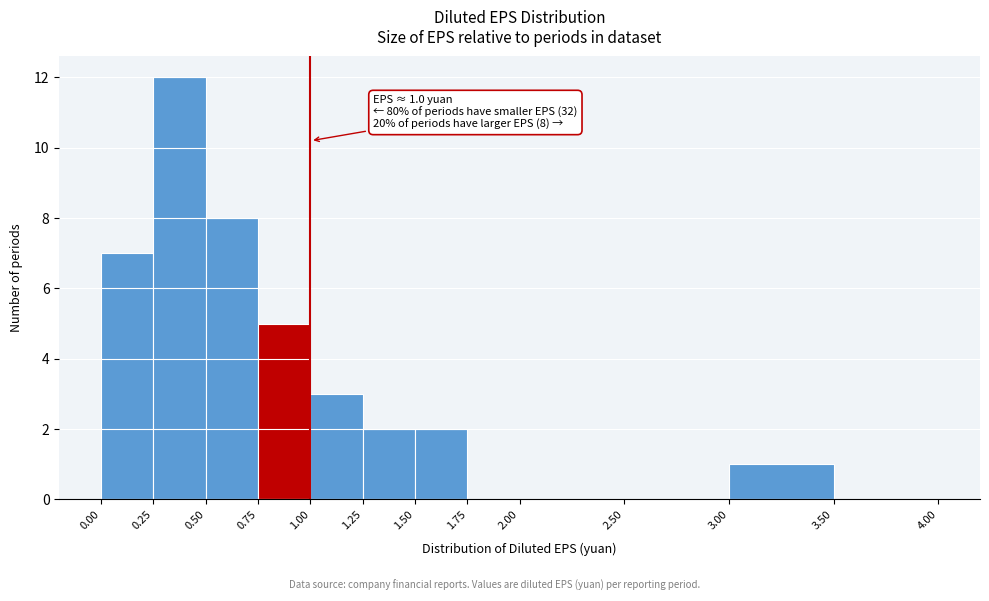

Which range on the x-axis has the tallest bar?

0.25 to 0.50